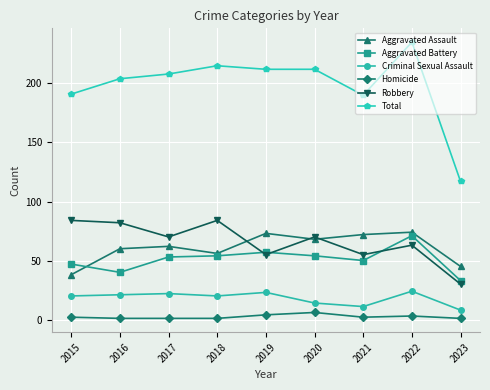

Which series has the largest range (max minus min)?

Total